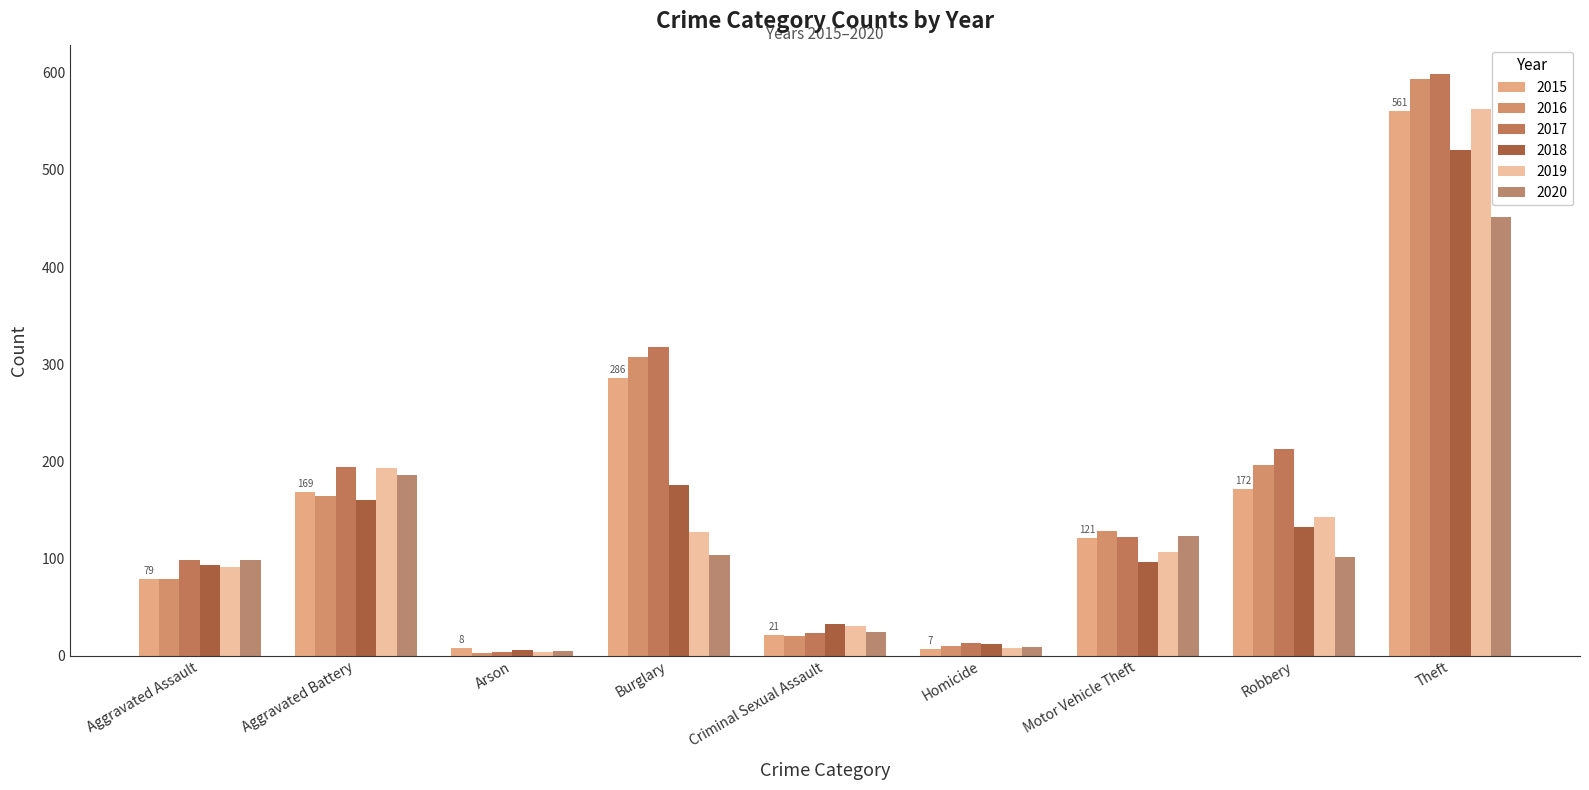

Is the value of 2019 at Burglary greater than the value of 2017 at Criminal Sexual Assault?

Yes